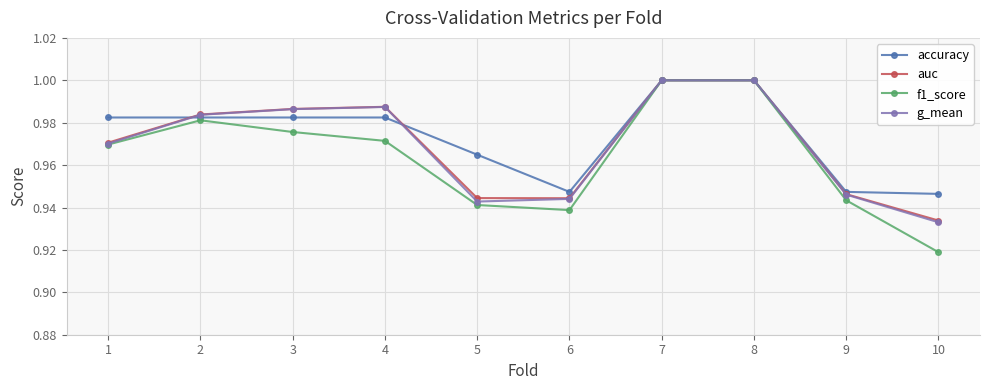

What is the total value across all series at 6?

3.8